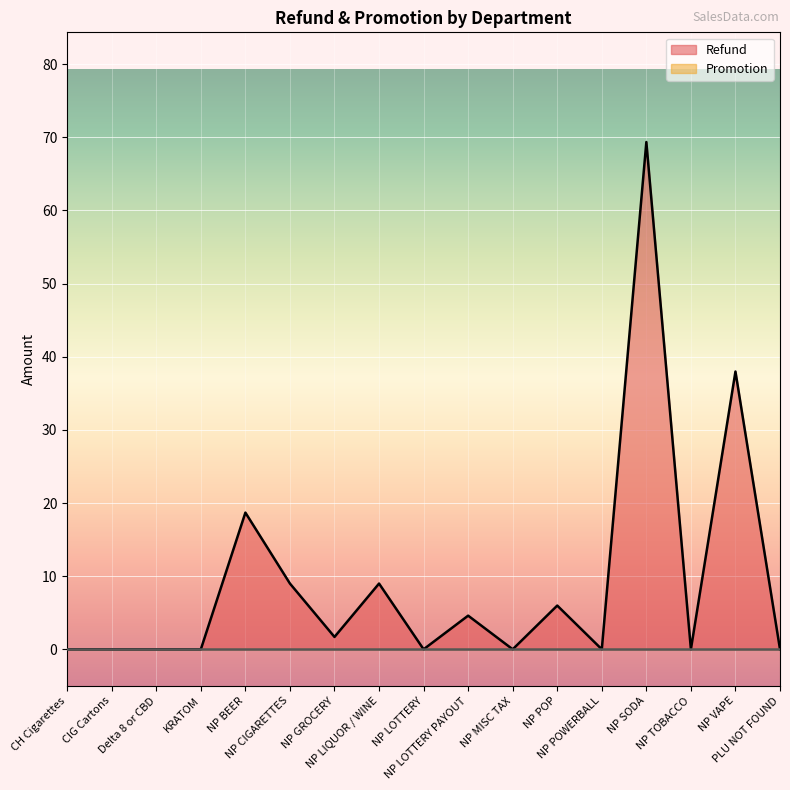

How many interior local peaks (higher than both neighbors) does the data have?

6